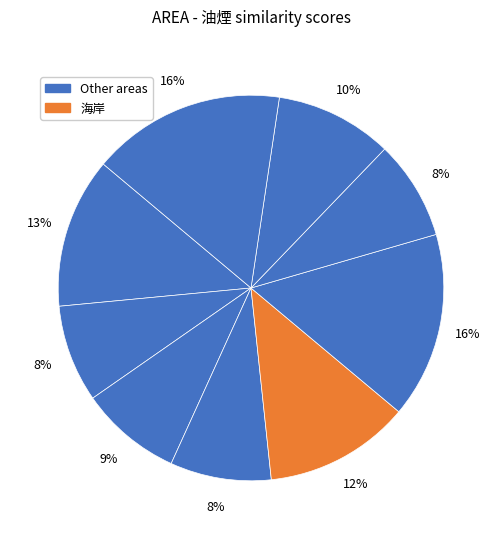

How many segments does this pie chart have?

9